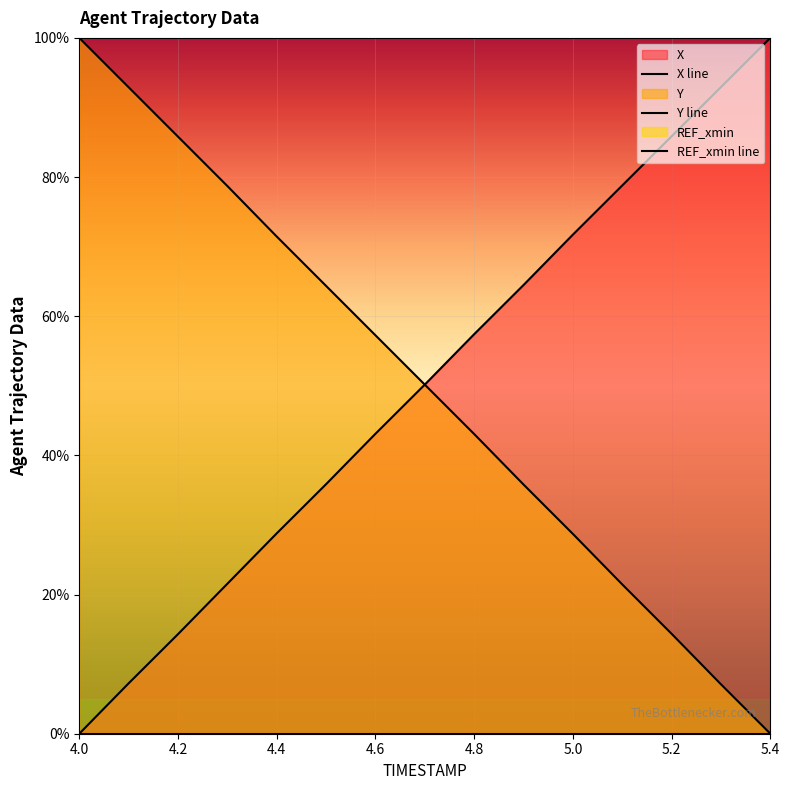

Between 5.2 and 5.4, which is larger?

5.4